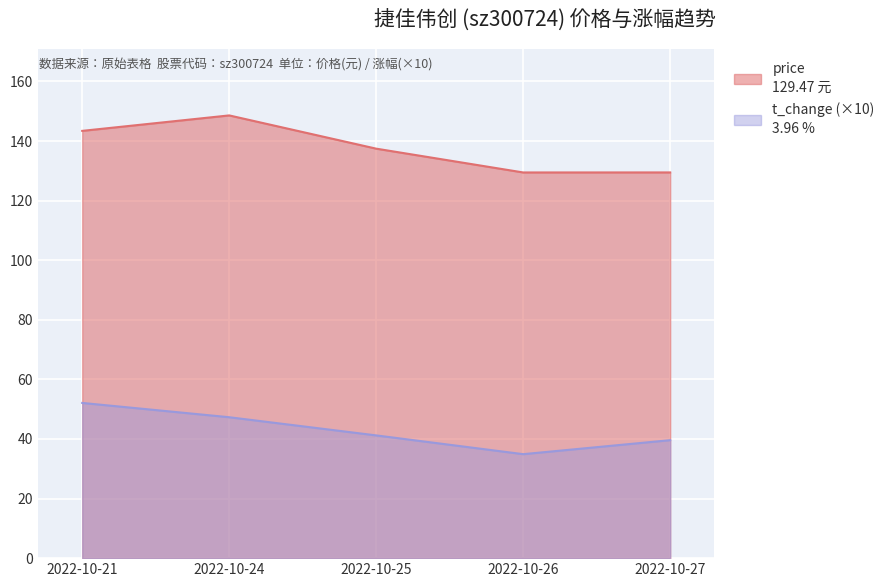

Is the value of price at 2022-10-21 greater than the value of t_change at 2022-10-27?

Yes